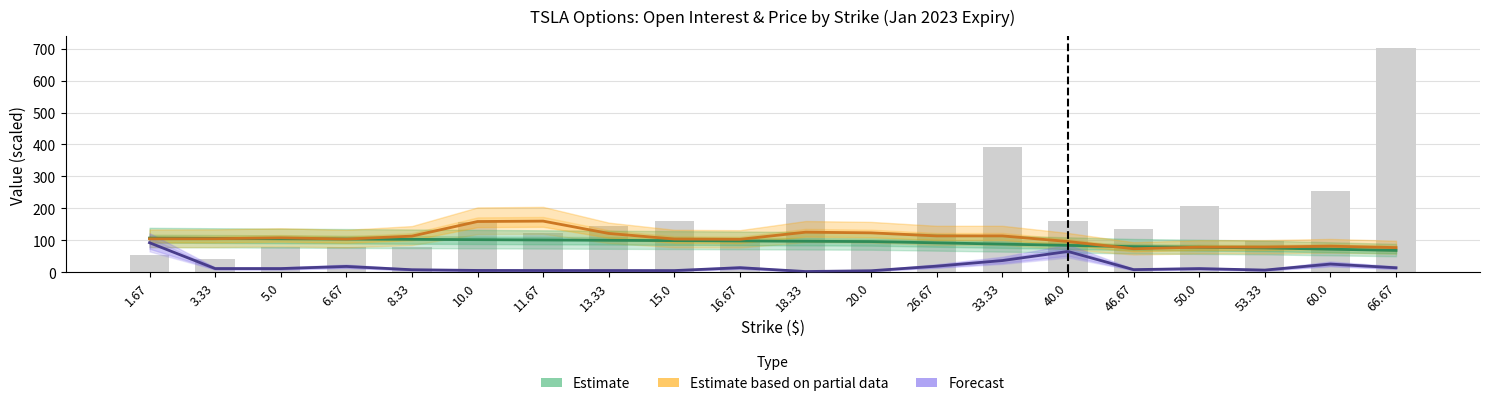

What is the average value of the Estimate based on partial data (Call Last) series?

107.1